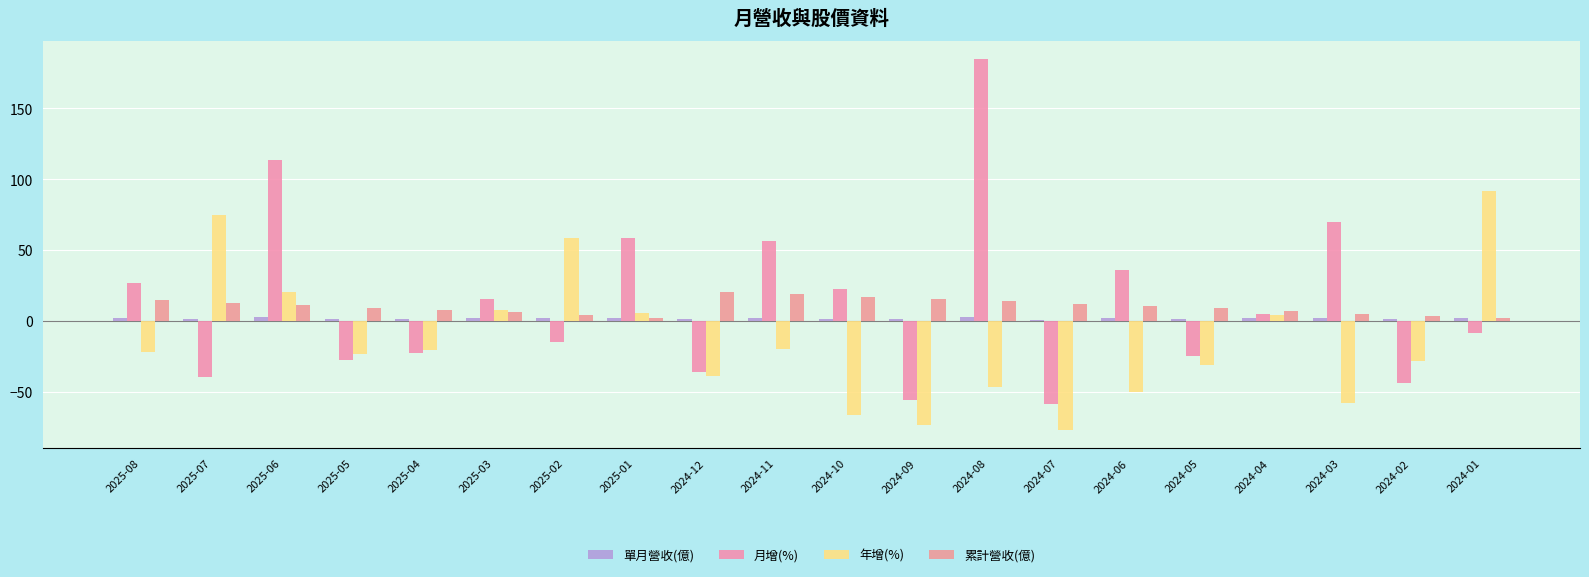

At which category is the sum across all series the highest?

2024-08